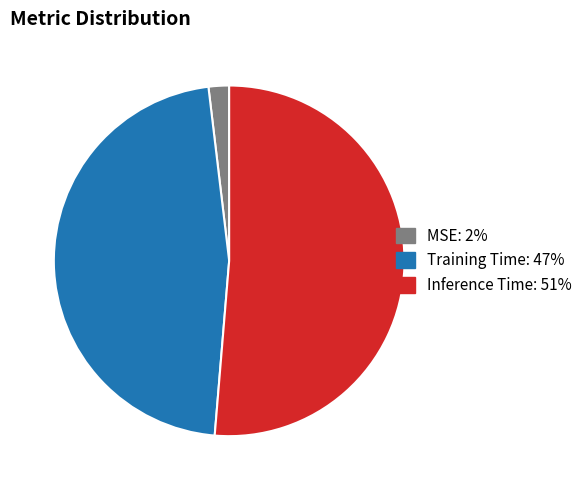

How many slices are in this pie chart?

3